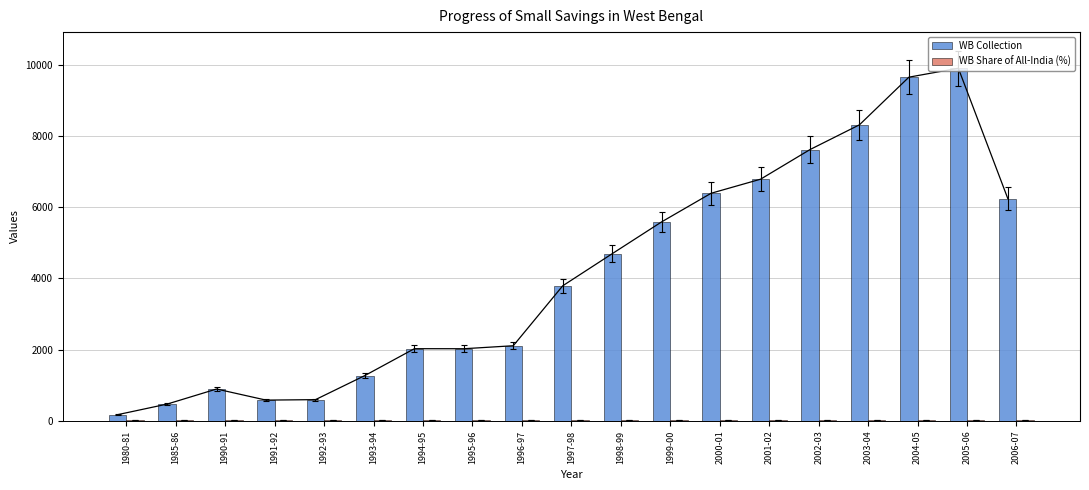

What is the sum of all WB Collection values?

79078.4